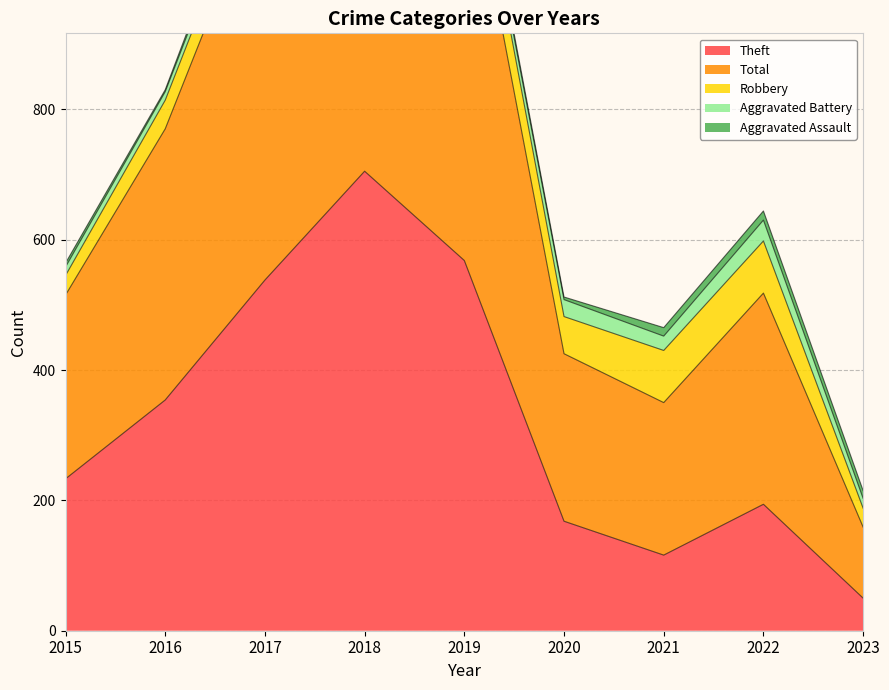

Where does the Total series first go above 324?

2016